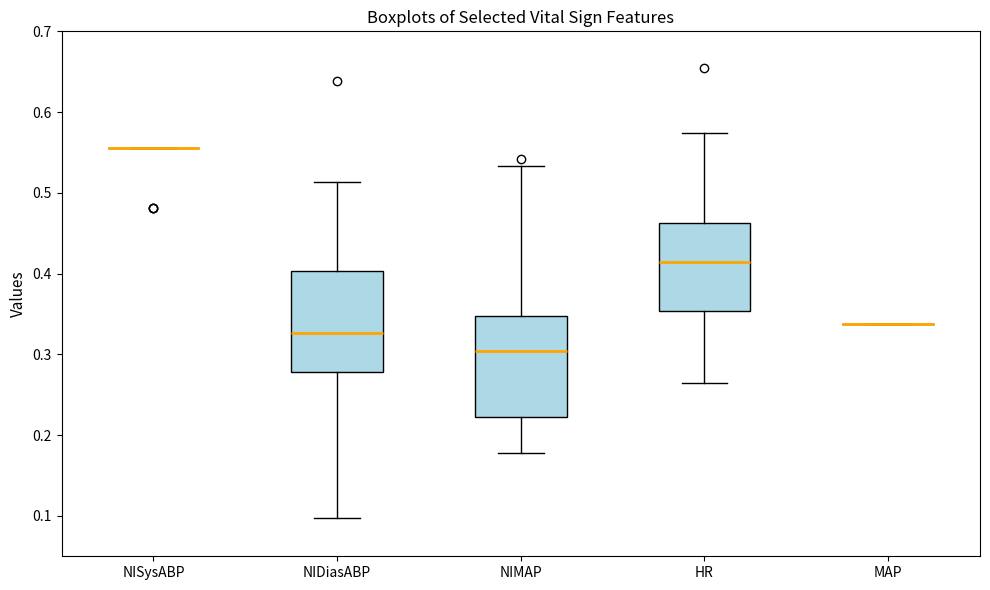

Reading left to right, read every box against the y-axis: the position of its median line, the range the box covers, and the ends of its whiskers. The values are not printed on the chart, so give them approximately, as read against the axis.

NISysABP: box collapsed to a line at 0.56, whiskers 0.56 to 0.56
NIDiasABP: median 0.33, box 0.28 to 0.40, whiskers 0.10 to 0.51
NIMAP: median 0.30, box 0.22 to 0.35, whiskers 0.18 to 0.53
HR: median 0.41, box 0.35 to 0.46, whiskers 0.26 to 0.57
MAP: box collapsed to a line at 0.34, whiskers 0.34 to 0.34